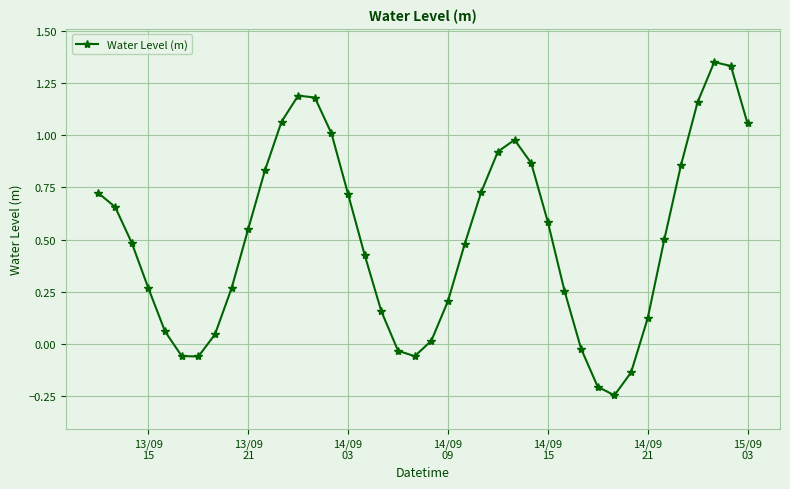

Does the chart display data point markers on the line(s)?

Yes